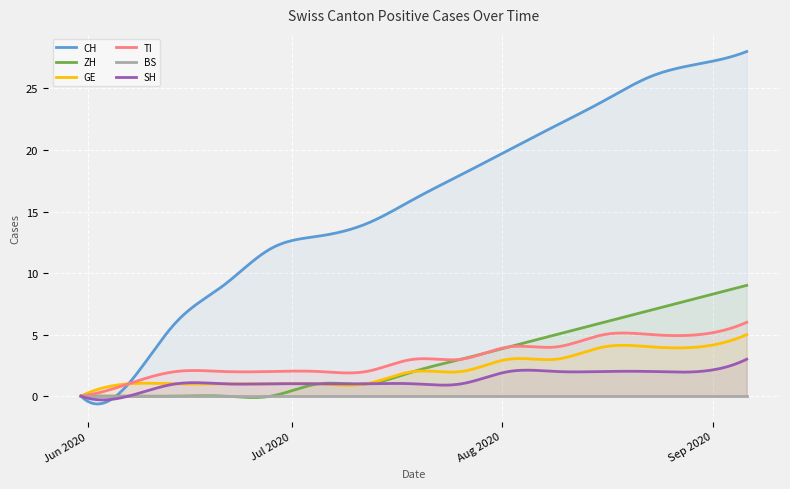

Reading left to right, list all the values displayed in this chart.

CH: 0	1	6	9	12	13	14	16	18	20	22	24	26	27	28
ZH: 0	0	0	0	0	1	1	2	3	4	5	6	7	8	9
GE: 0	1	1	1	1	1	1	2	2	3	3	4	4	4	5
TI: 0	1	2	2	2	2	2	3	3	4	4	5	5	5	6
BS: 0	0	0	0	0	0	0	0	0	0	0	0	0	0	0
SH: 0	0	1	1	1	1	1	1	1	2	2	2	2	2	3